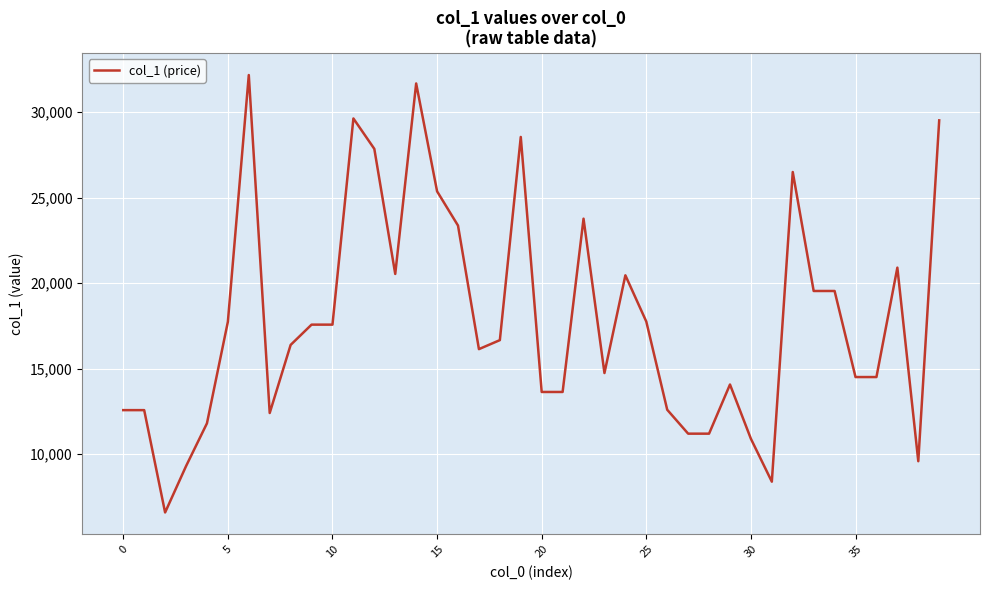

What is the difference between the maximum and minimum values?

25578